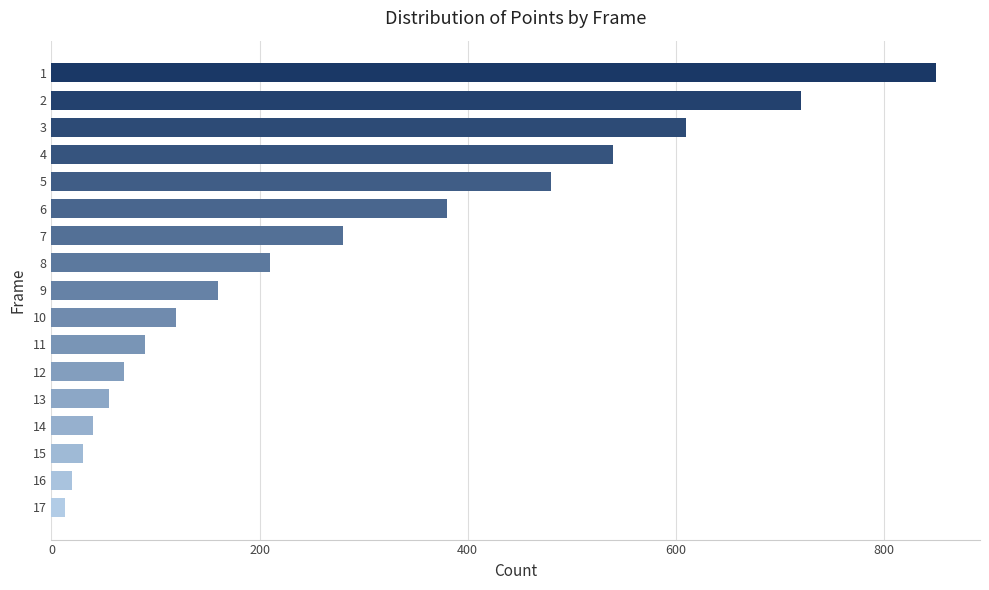

What is the greatest value displayed?

850